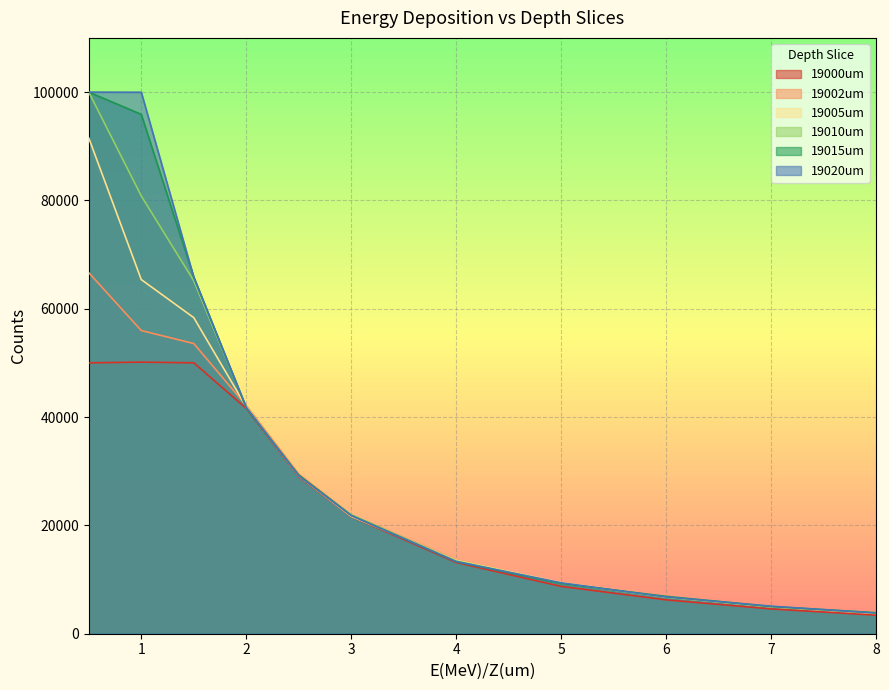

Rank the categories by 19015um value from lowest to highest.

8.0, 7.0, 6.0, 5.0, 4.0, 3.0, 2.5, 2.0, 1.5, 1.0, 0.5